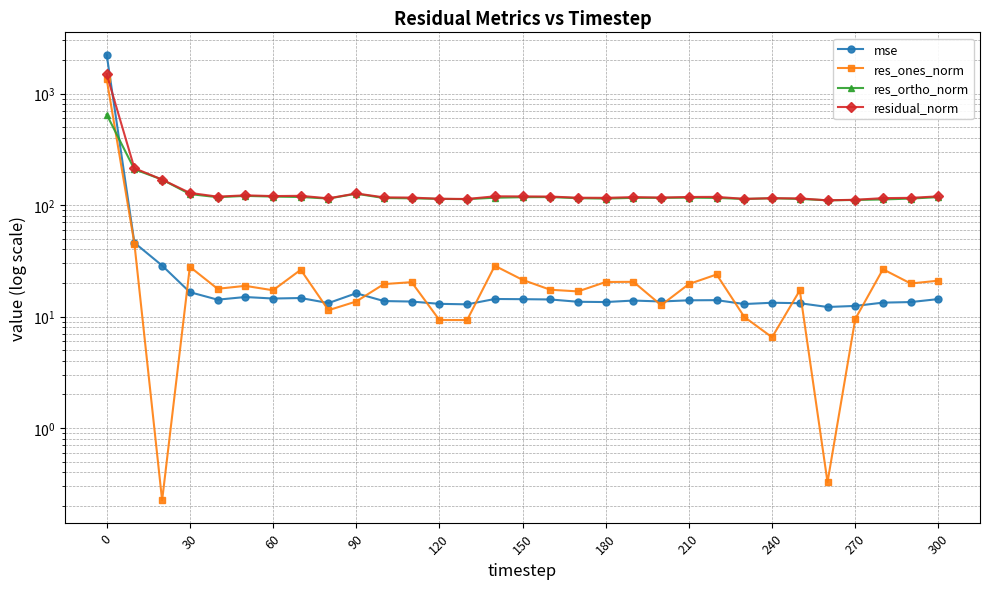

What is the difference between the highest and lowest values at 240?

108.8